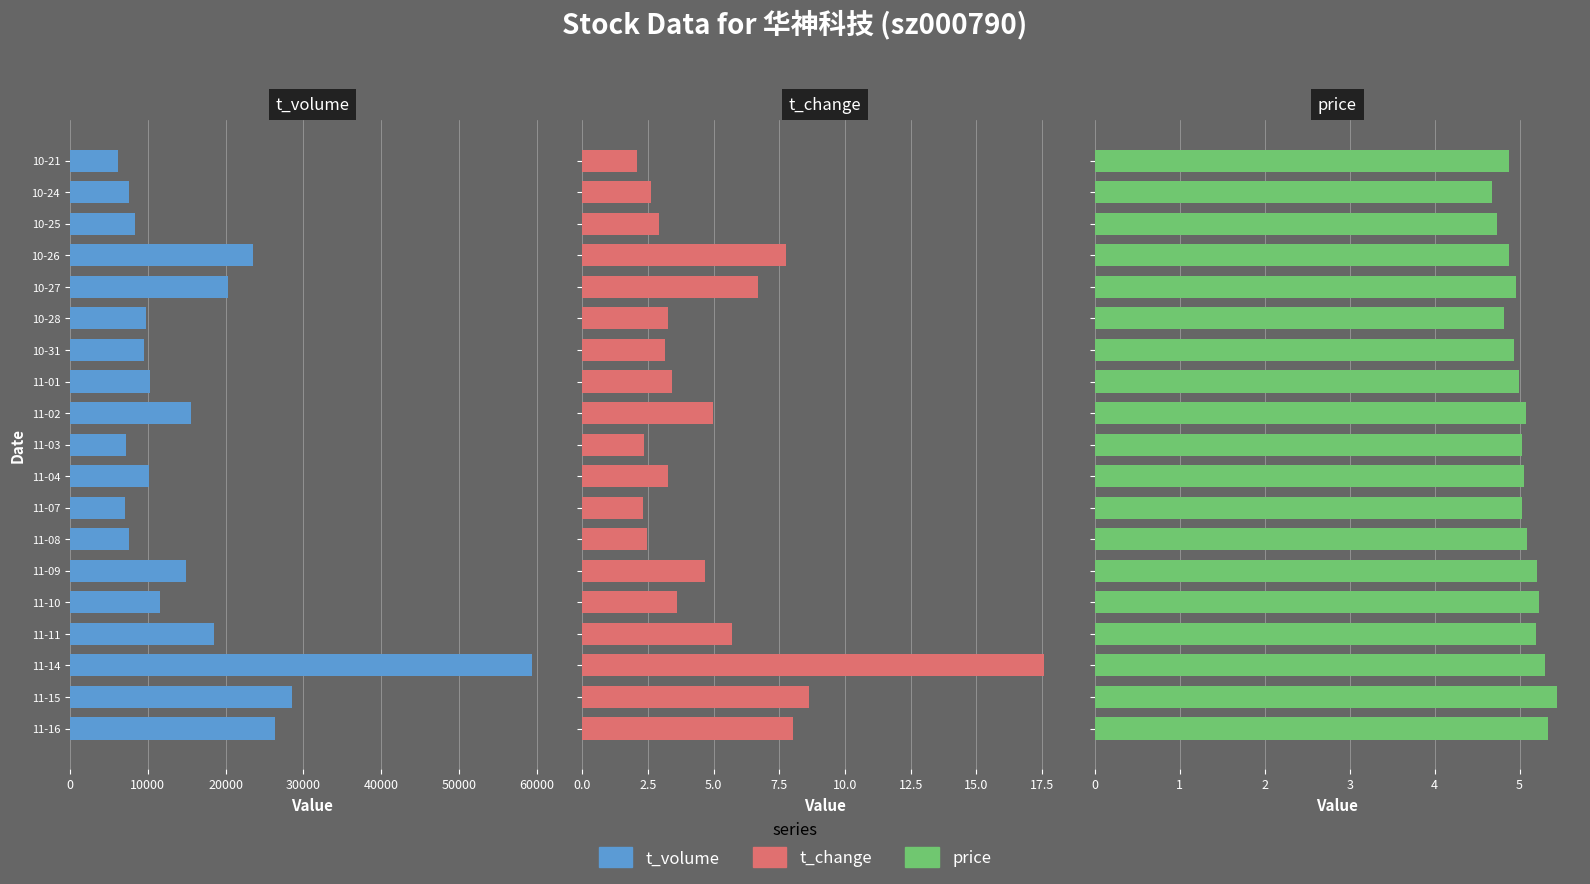

At which label is price closest to 5?

11-01